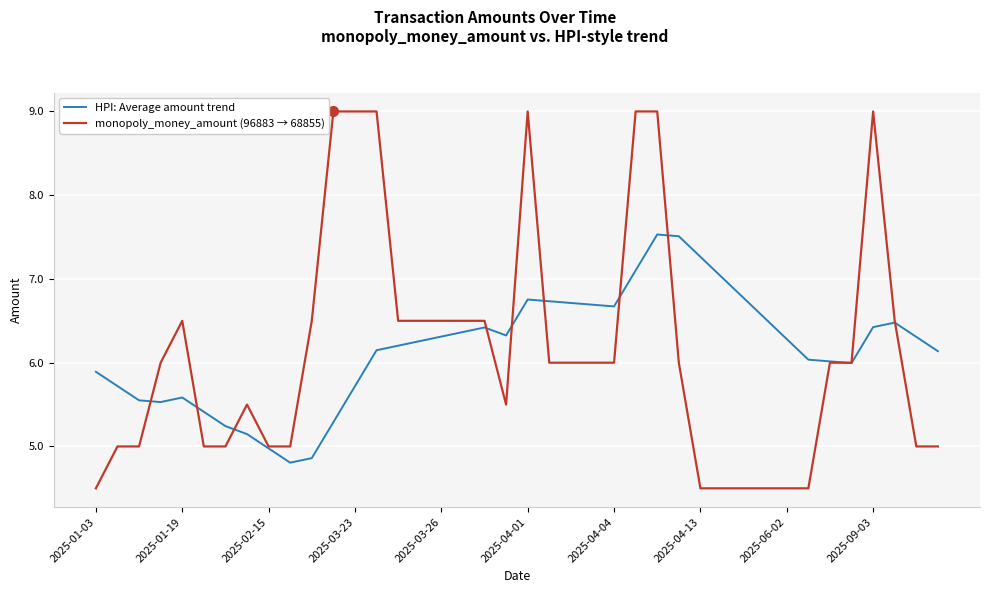

Which series has the widest spread of values?

monopoly_money_amount (96883 → 68855)